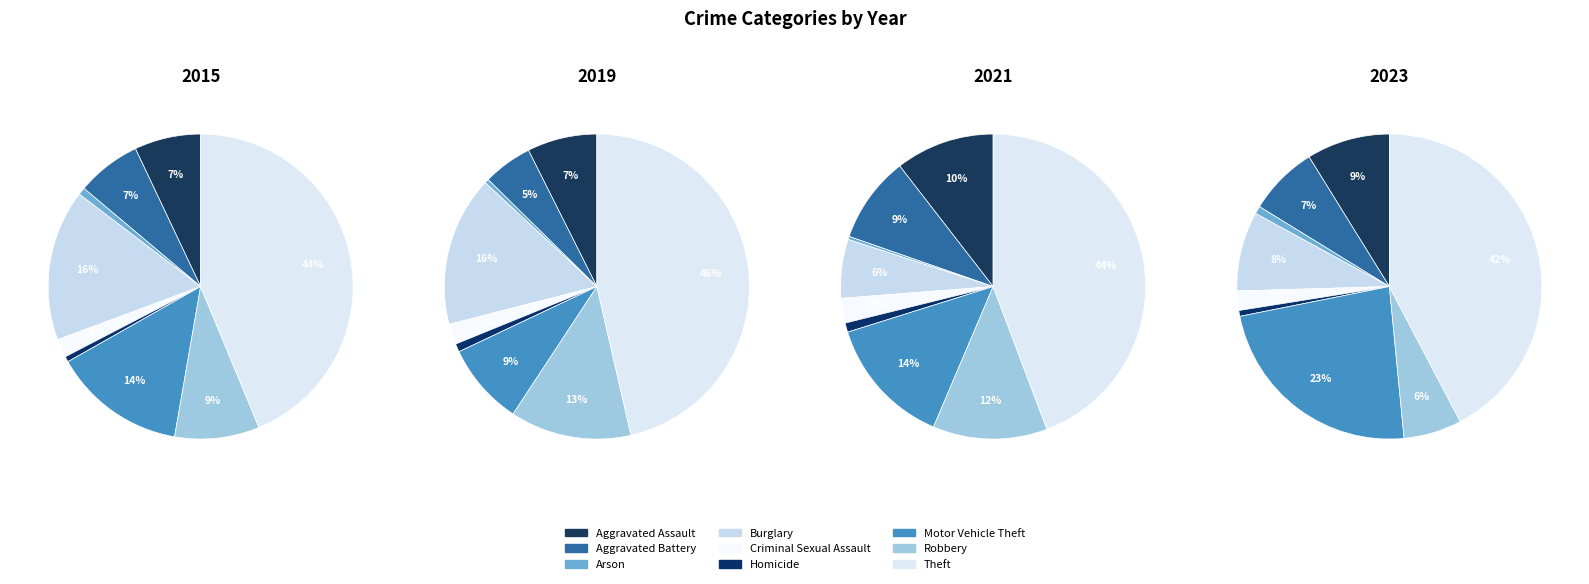

Combined, do Theft and Aggravated Assault account for over 50%?

Yes